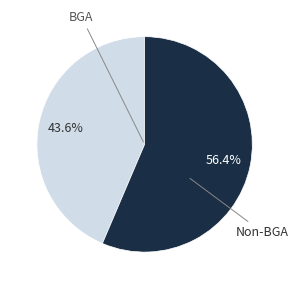

Is there any slice that represents more than half of the pie?

Yes